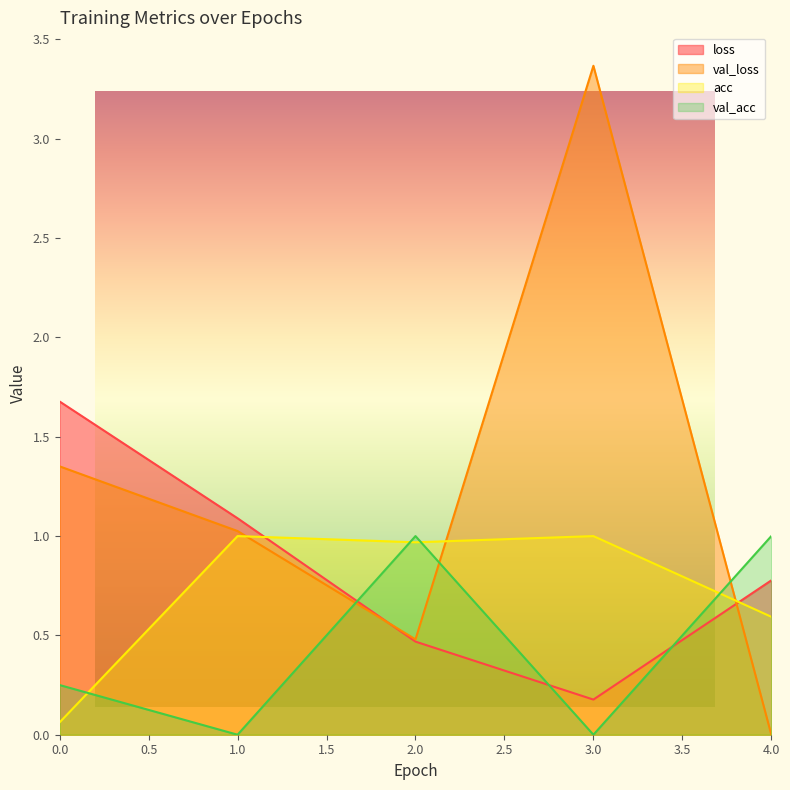

Which has a higher value, 3 or 4?

4